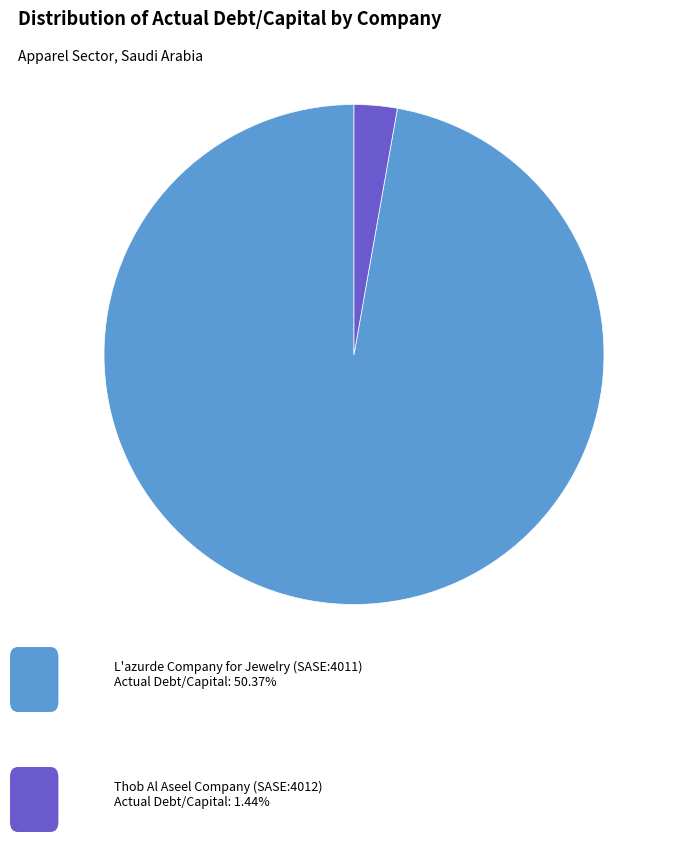

Does any single category account for the majority?

Yes